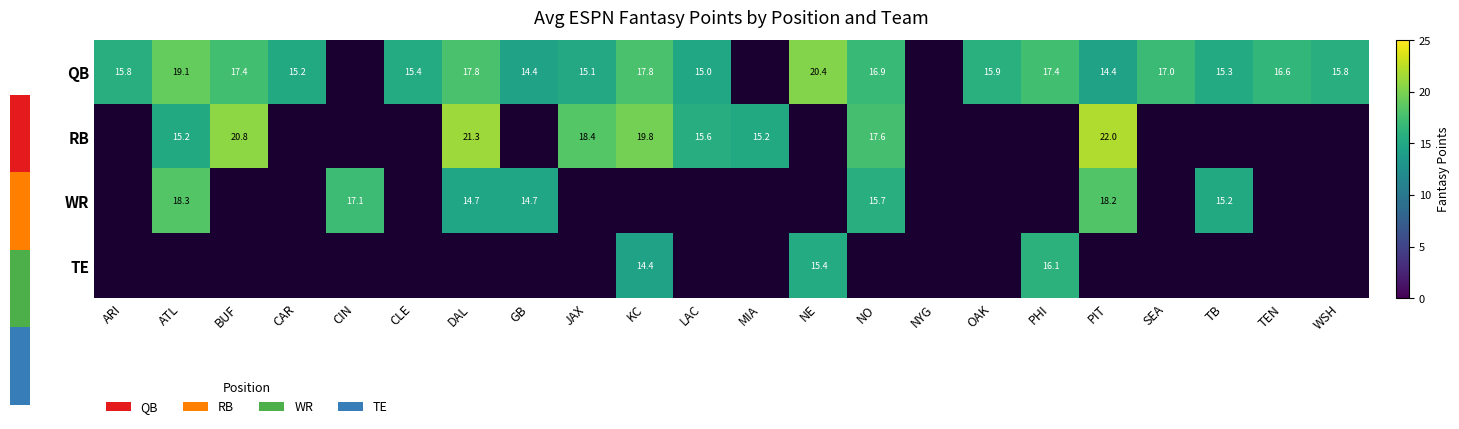

What is the spread (max minus min) of values at SEA?

17.0